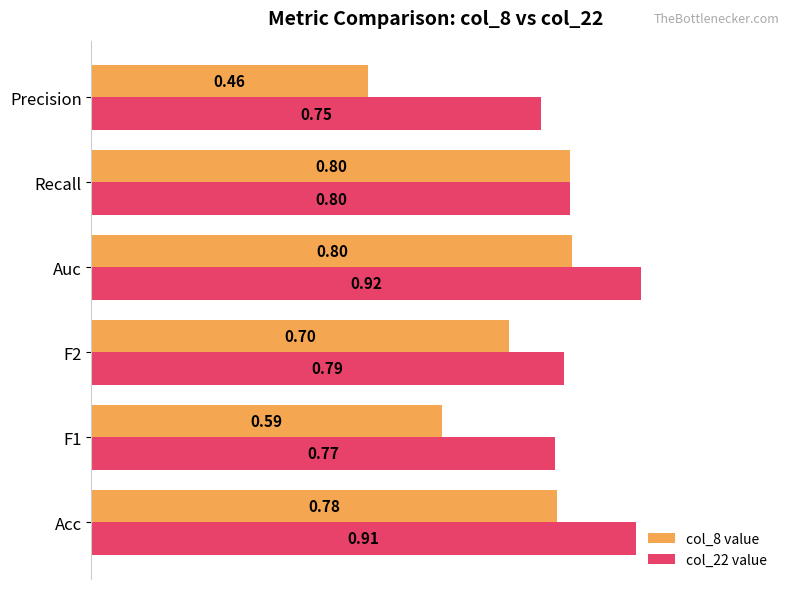

Which series has the largest total across all categories?

col_22 value